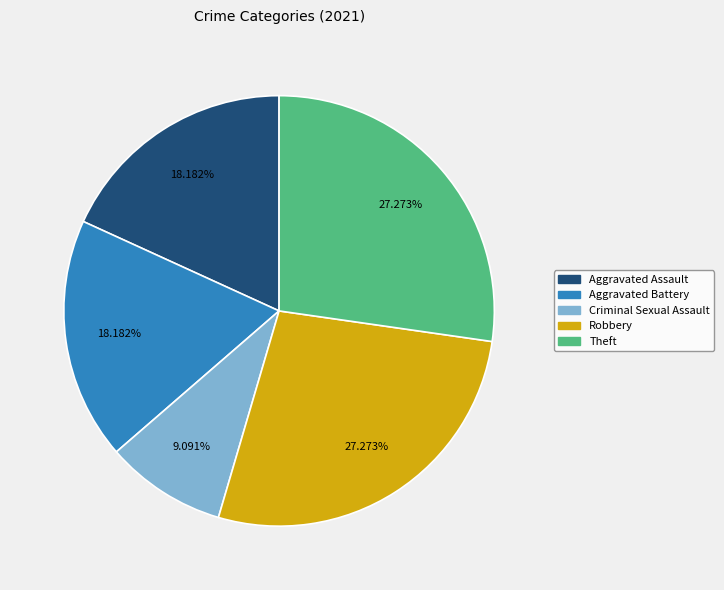

Which slice is the smallest?

Criminal Sexual Assault